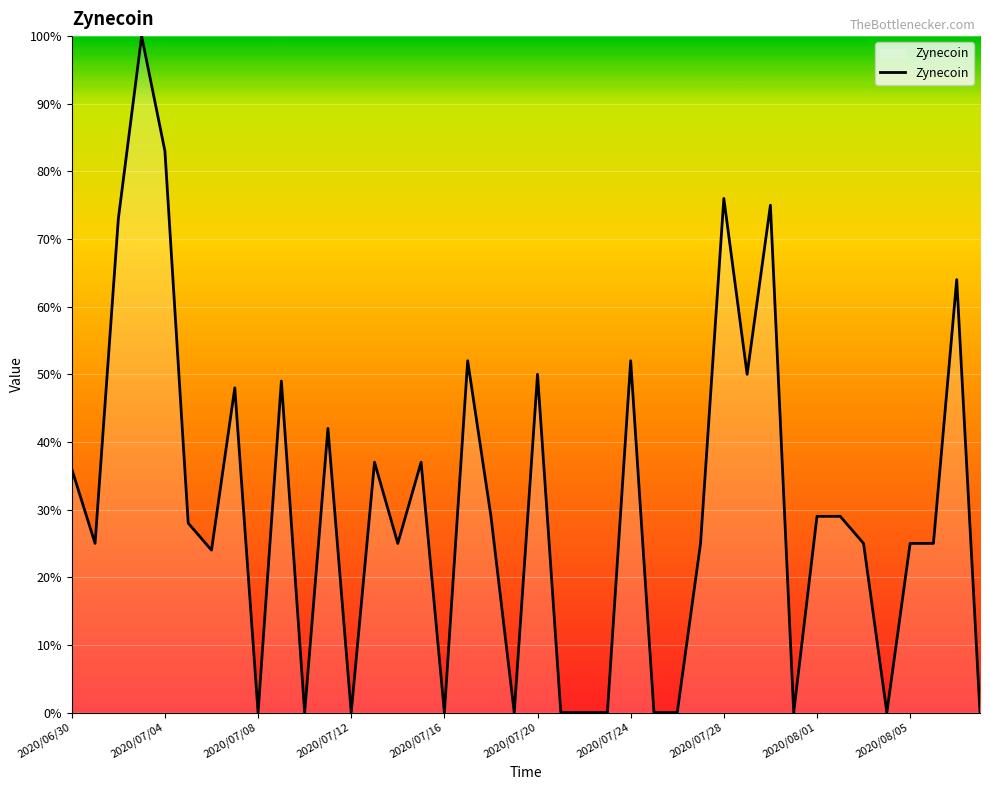

What is the maximum value shown in the chart?

100